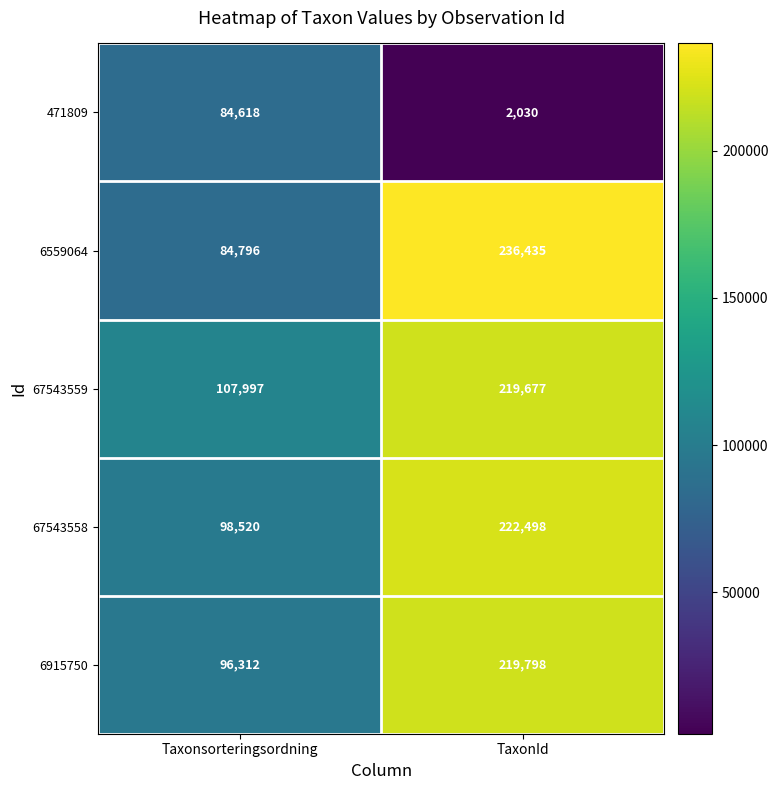

Reading left to right, what are all the values shown in this chart?

471809: Taxonsorteringsordning=84618	TaxonId=2030
6559064: Taxonsorteringsordning=84796	TaxonId=236435
67543559: Taxonsorteringsordning=107997	TaxonId=219677
67543558: Taxonsorteringsordning=98520	TaxonId=222498
6915750: Taxonsorteringsordning=96312	TaxonId=219798